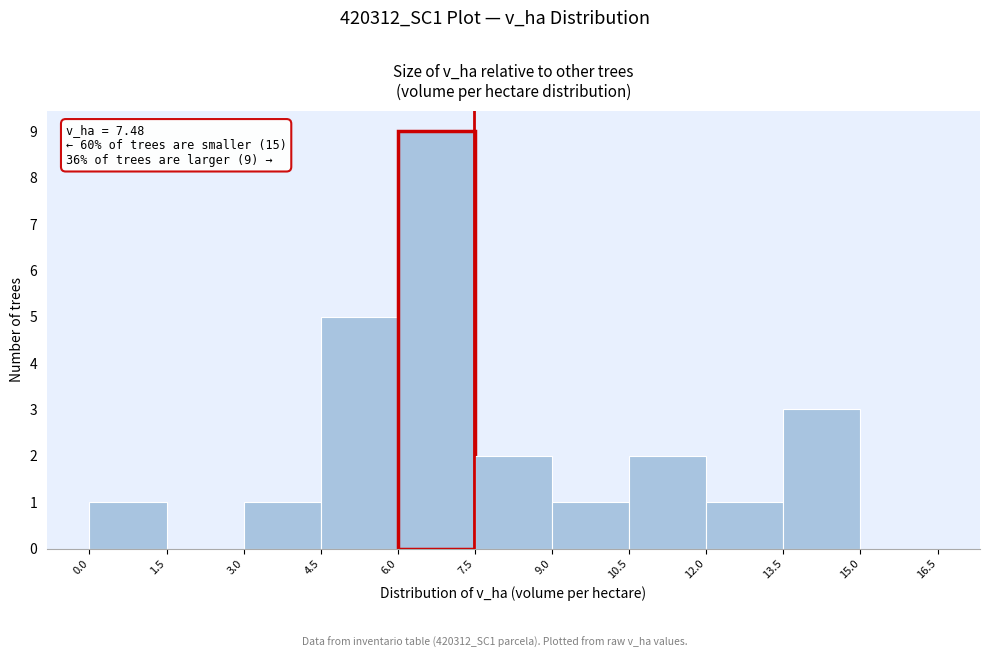

Over which range of the x-axis is the bar tallest?

6.0 to 7.5